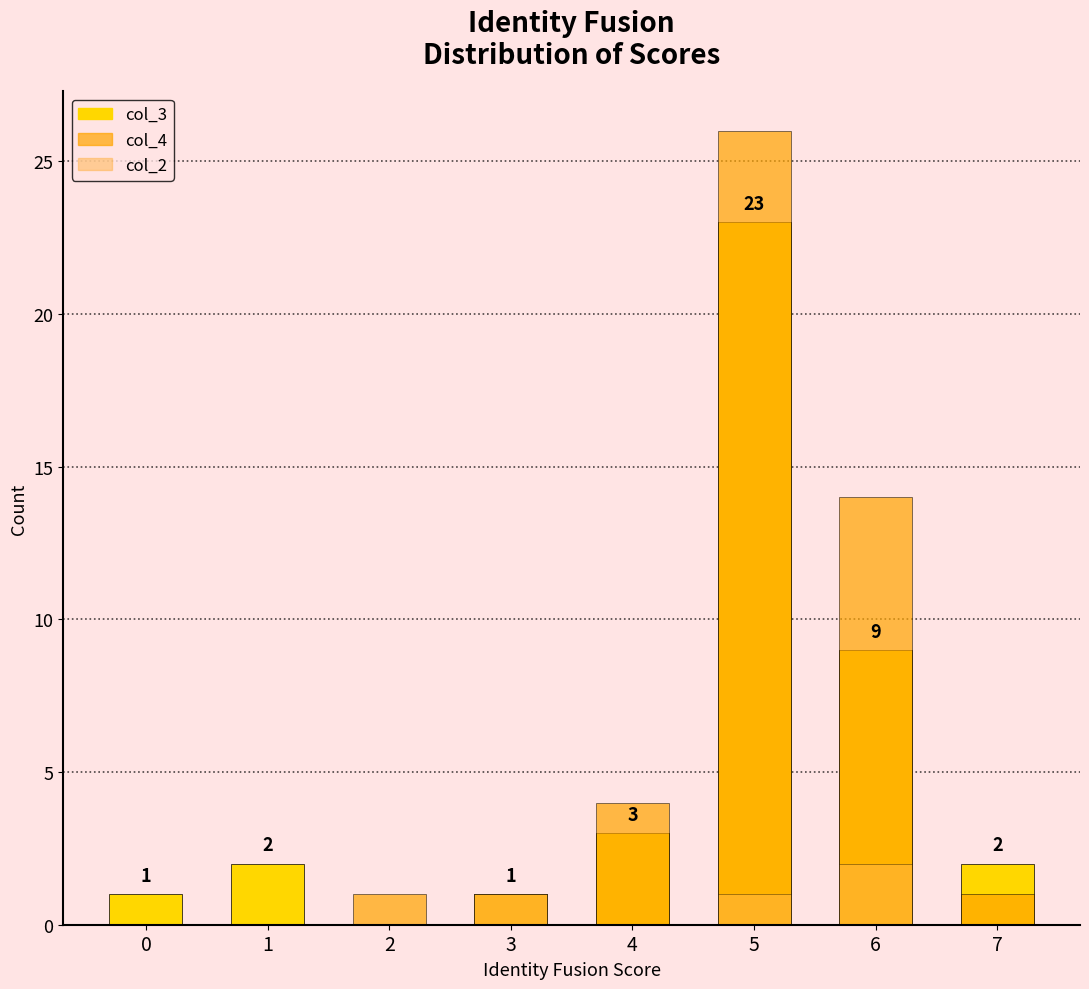

Rank the series by their maximum value, from lowest to highest.

col_2, col_3, col_4